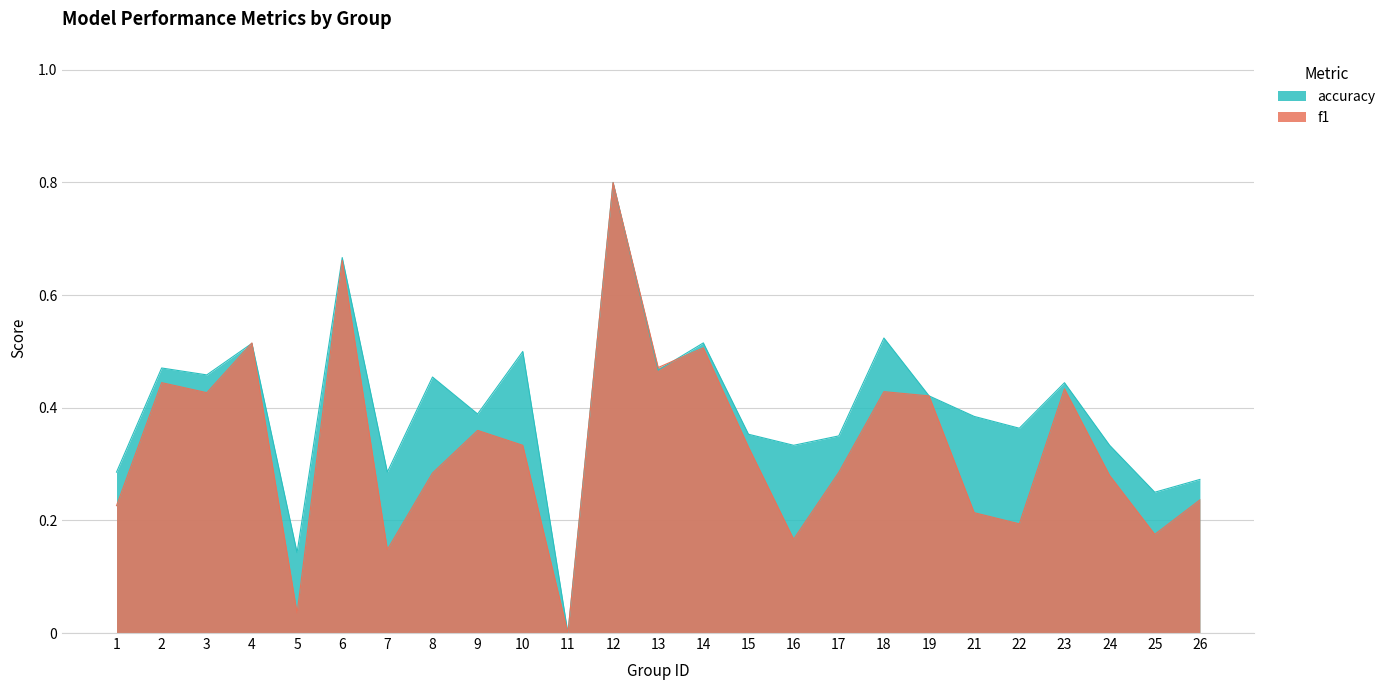

What is the sum of all f1 values?

8.4